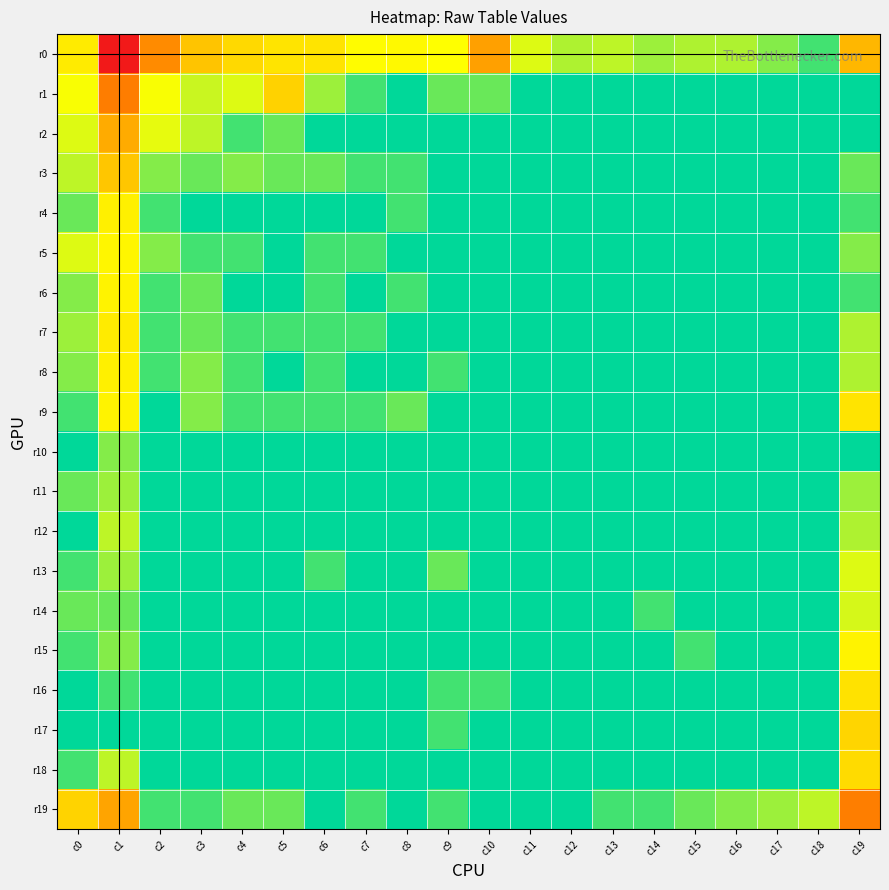

Count the number of data series in this chart.

20